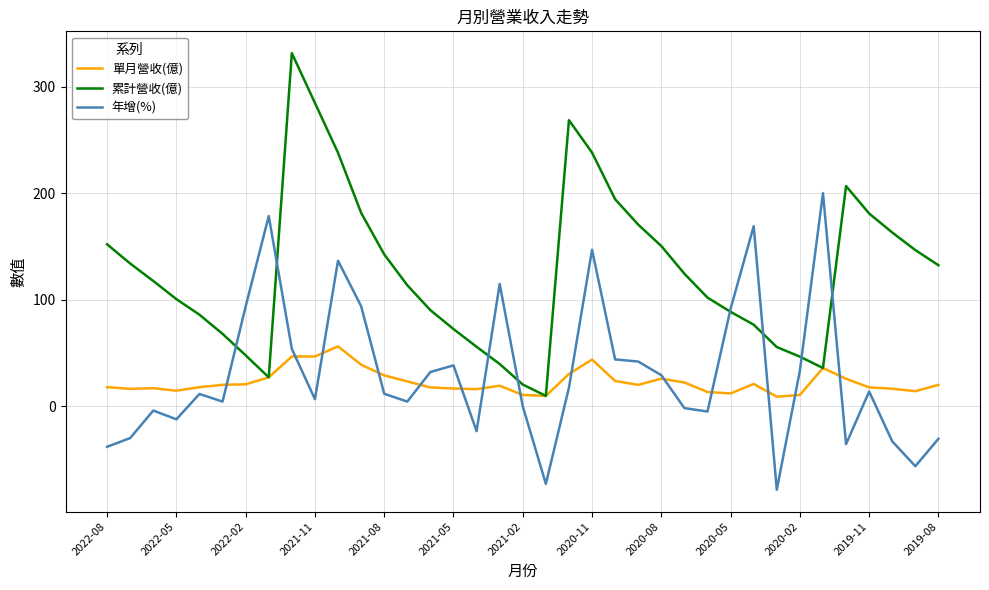

Which series has the largest total across all categories?

累計營收(億)